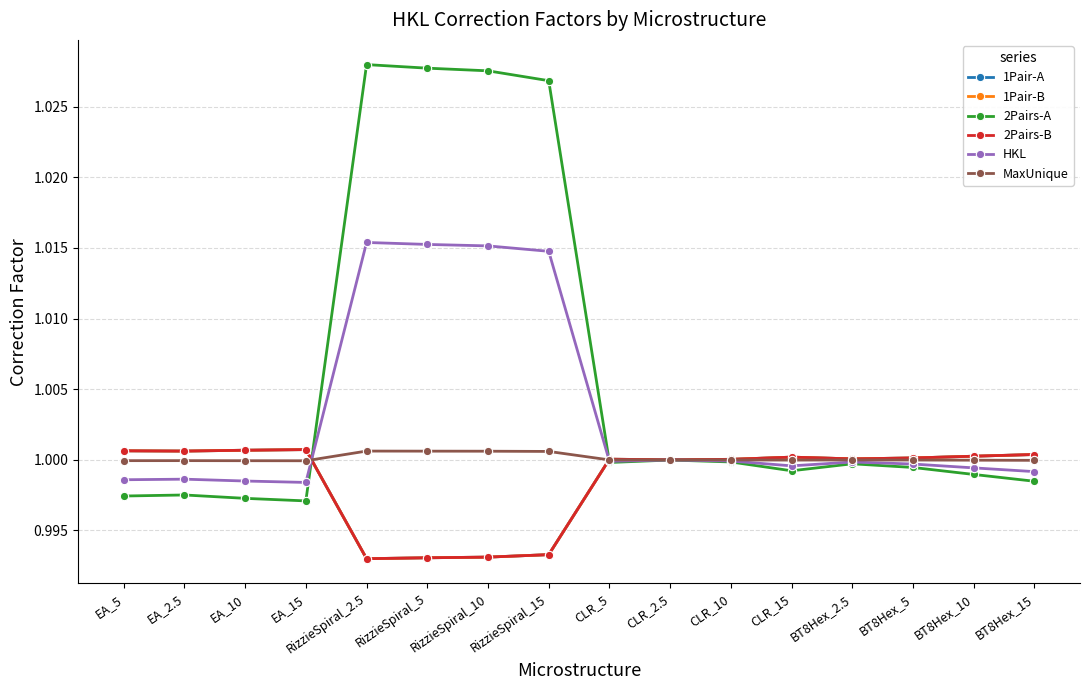

Which series has the largest total across all categories?

2Pairs-A